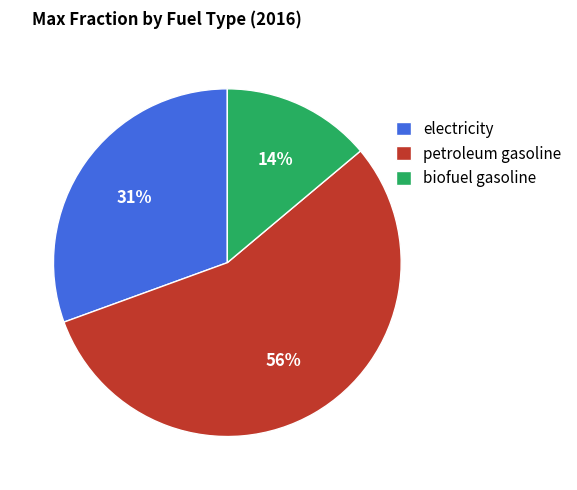

Which slice is the largest?

petroleum gasoline